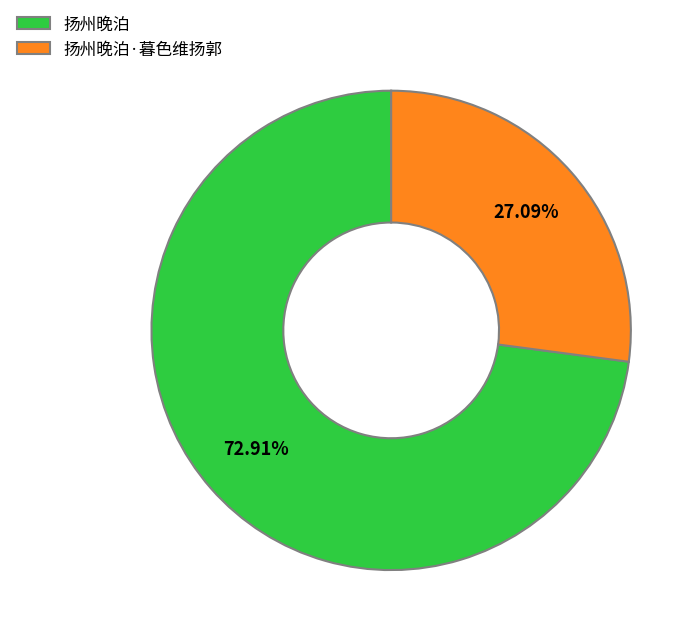

Count the number of slices in the pie.

2